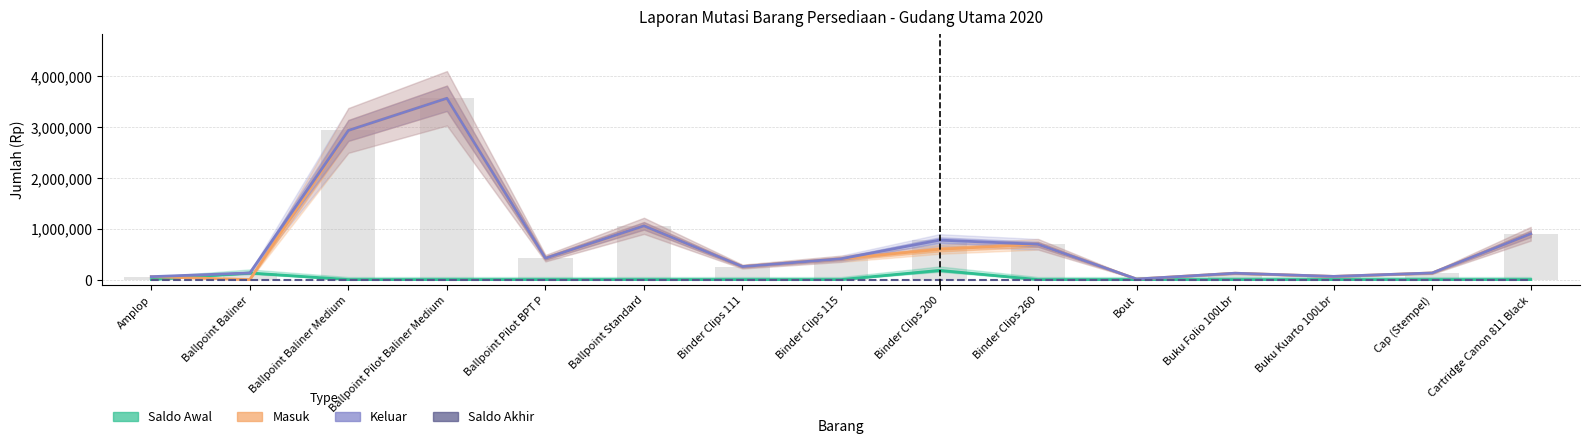

What position from the right is Ballpoint Pilot Baliner Medium?

12